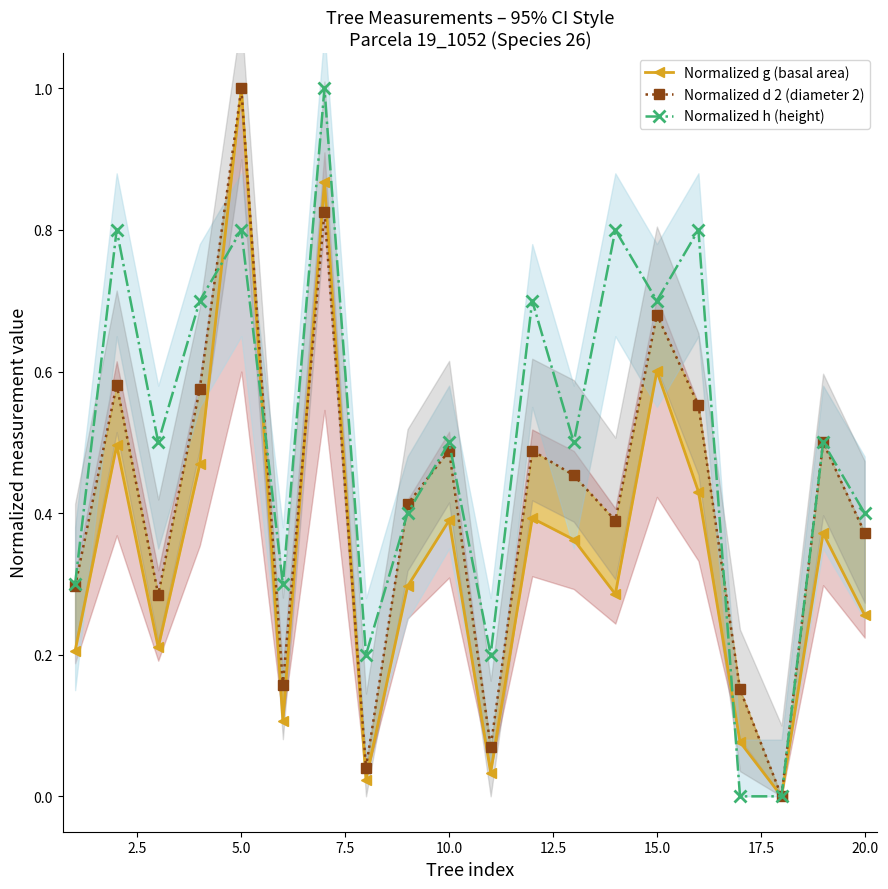

How many interior local valleys does the Normalized h (height) series have?

6